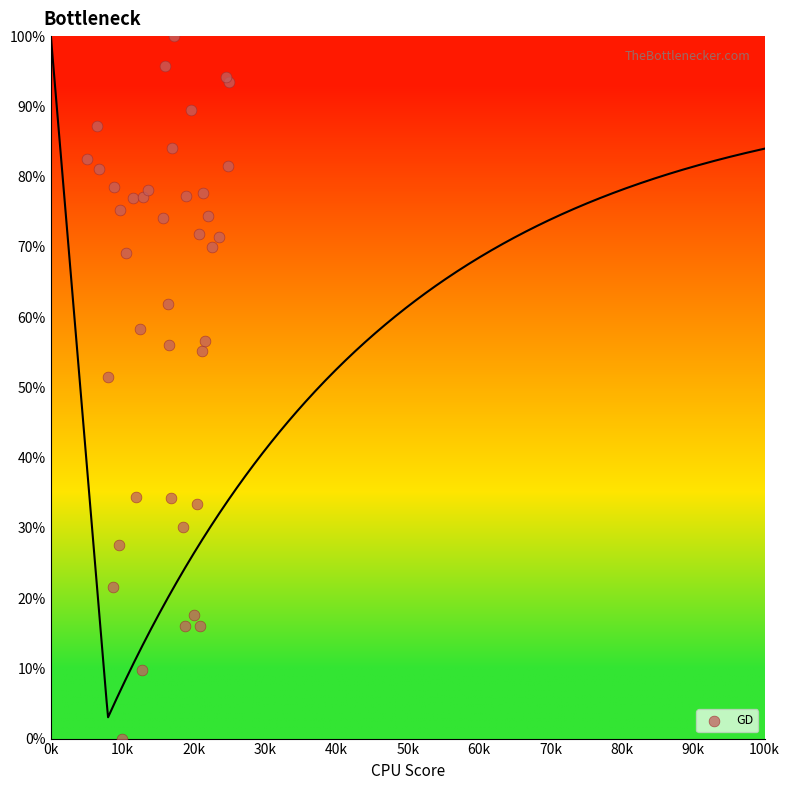

What Y value in the scatter plot is closest to 50?

51.4